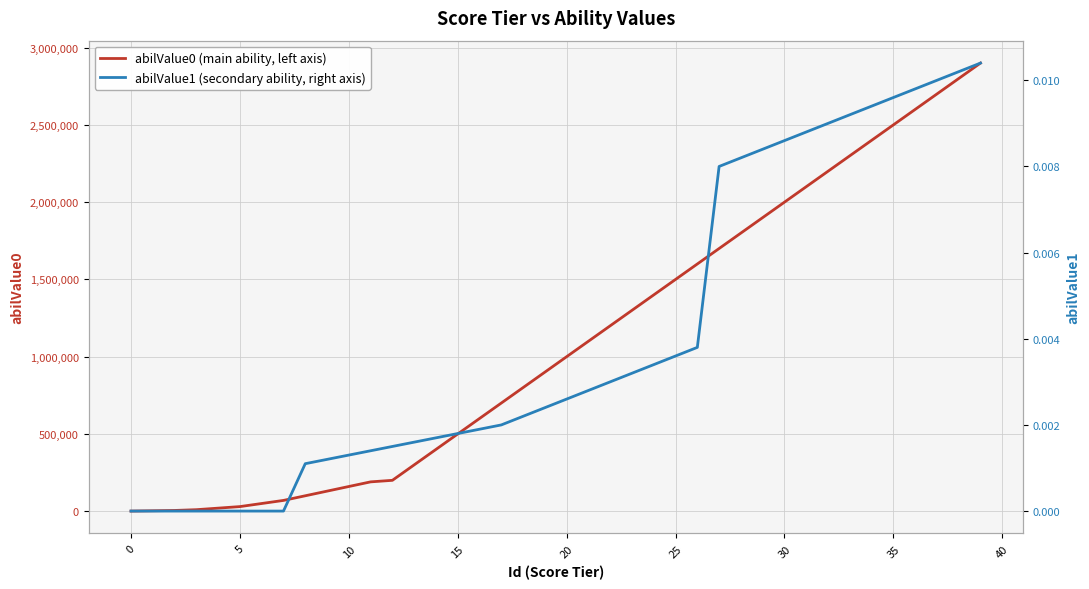

Which label corresponds to the largest value in the chart?

39